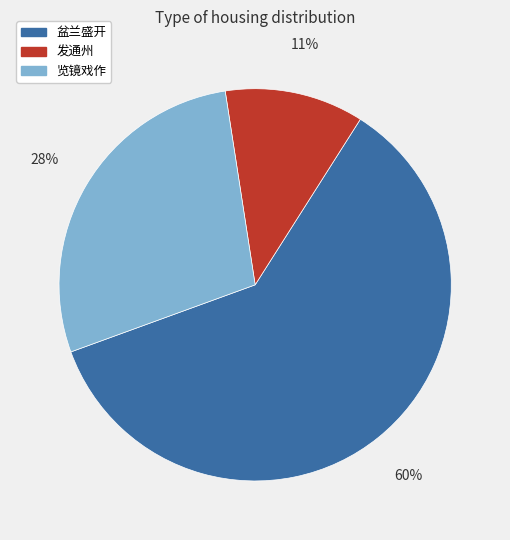

How many slices are in this pie chart?

3